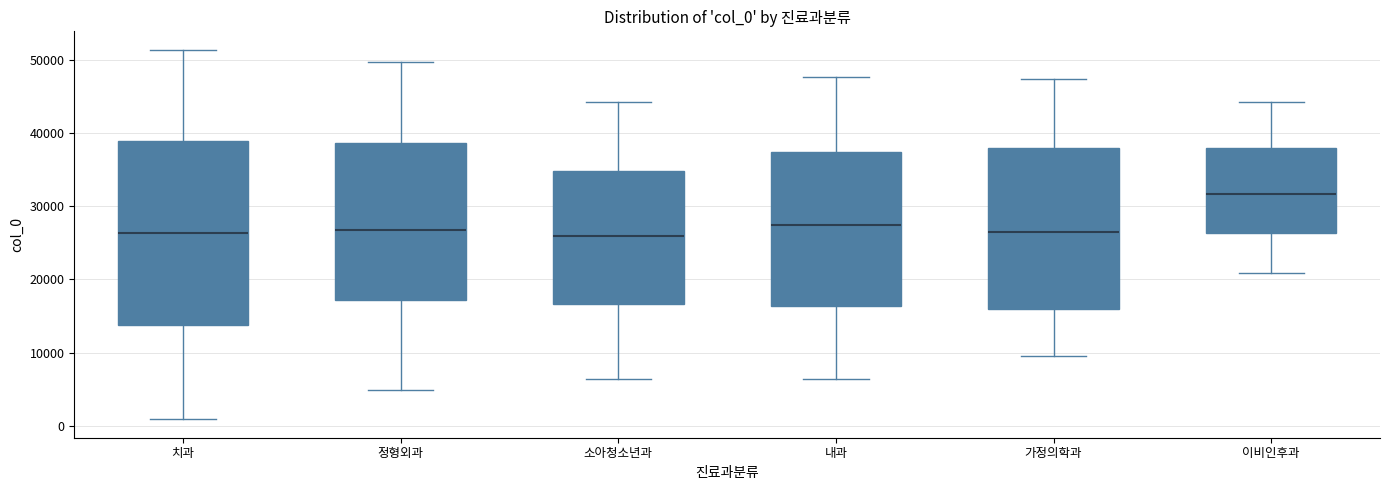

Comparing the boxes themselves (not the whiskers), which one is the tallest?

치과